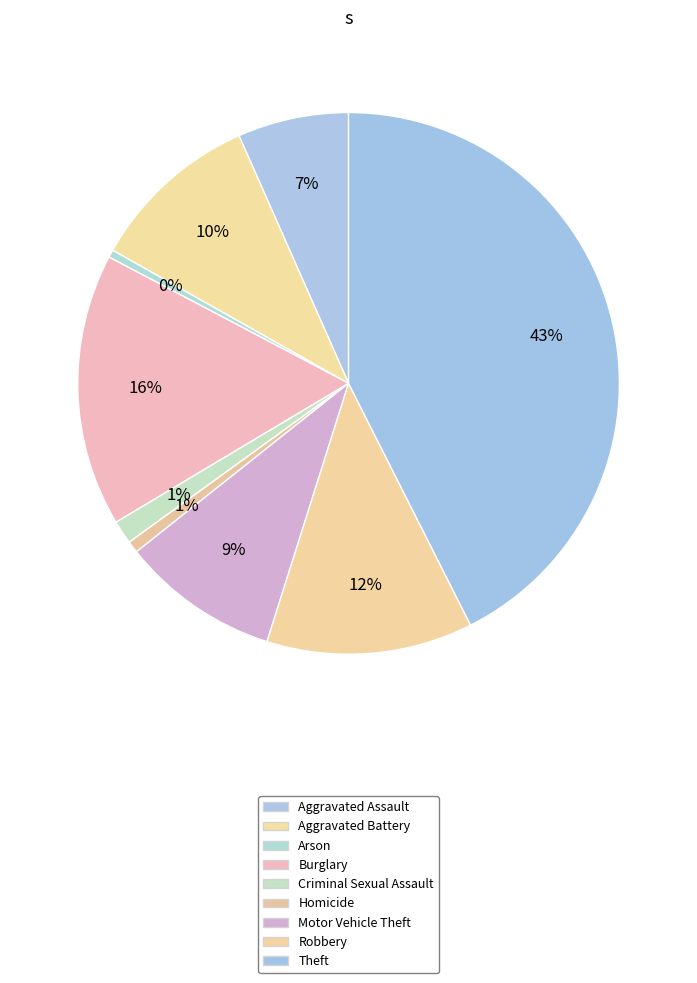

What is the change in value from Homicide to Theft?

+1010